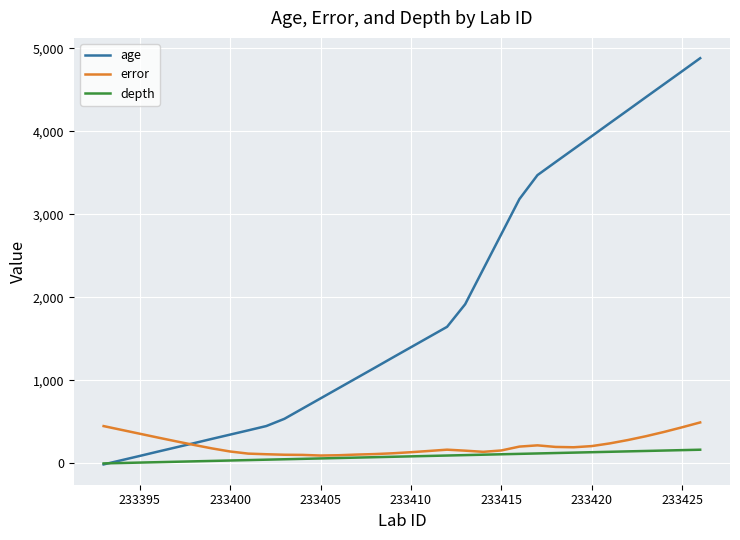

Which series has the largest total across all categories?

age